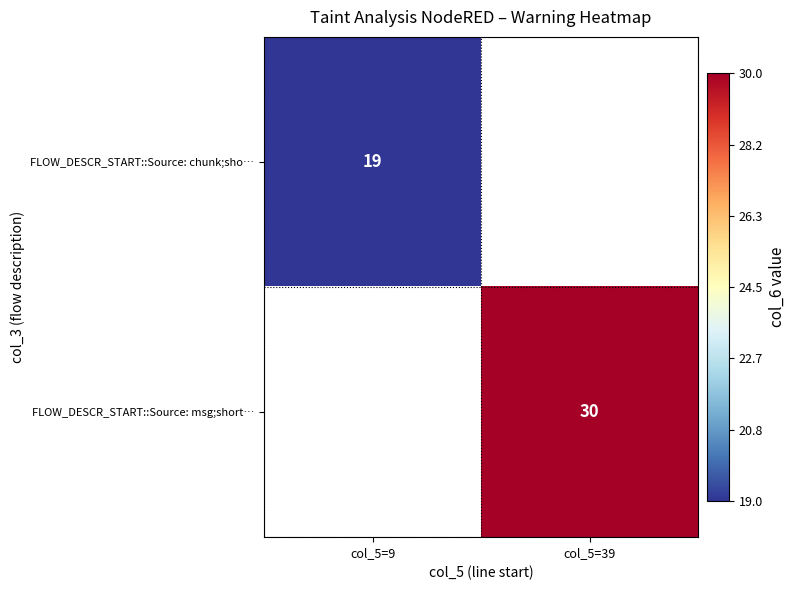

At which category is the sum across all series the highest?

col_5=39